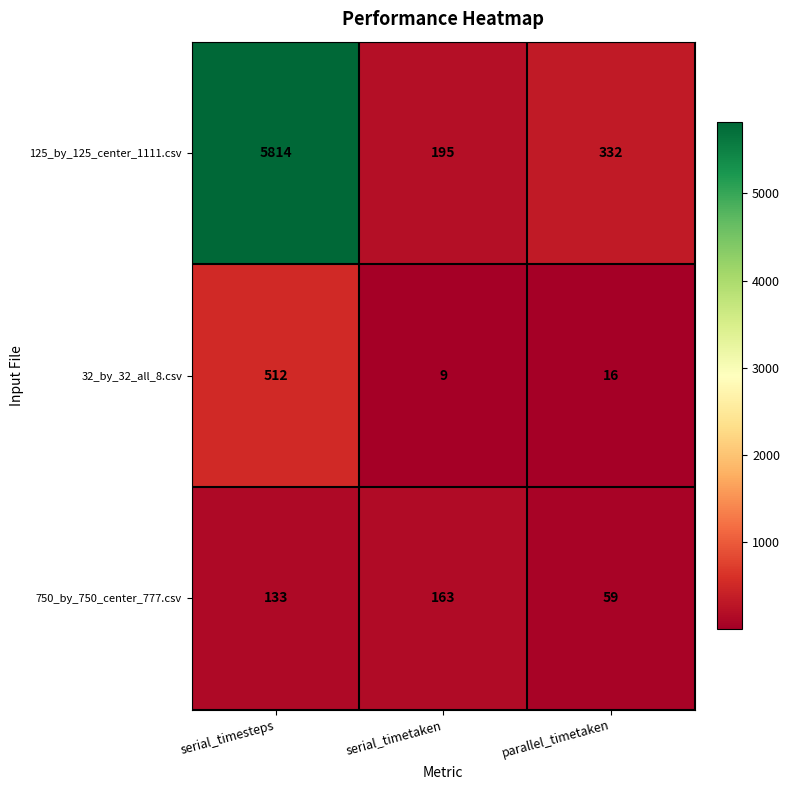

Reading left to right, what are all the values shown in this chart?

125_by_125_center_1111.csv: serial_timesteps=5814	serial_timetaken=195	parallel_timetaken=332
32_by_32_all_8.csv: serial_timesteps=512	serial_timetaken=9	parallel_timetaken=16
750_by_750_center_777.csv: serial_timesteps=133	serial_timetaken=163	parallel_timetaken=59